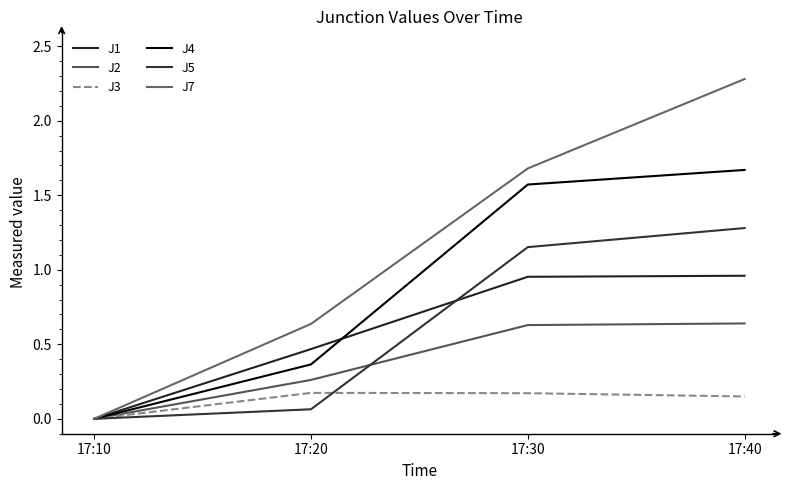

What is the value of the J5 point at the 3rd from the left?

1.2